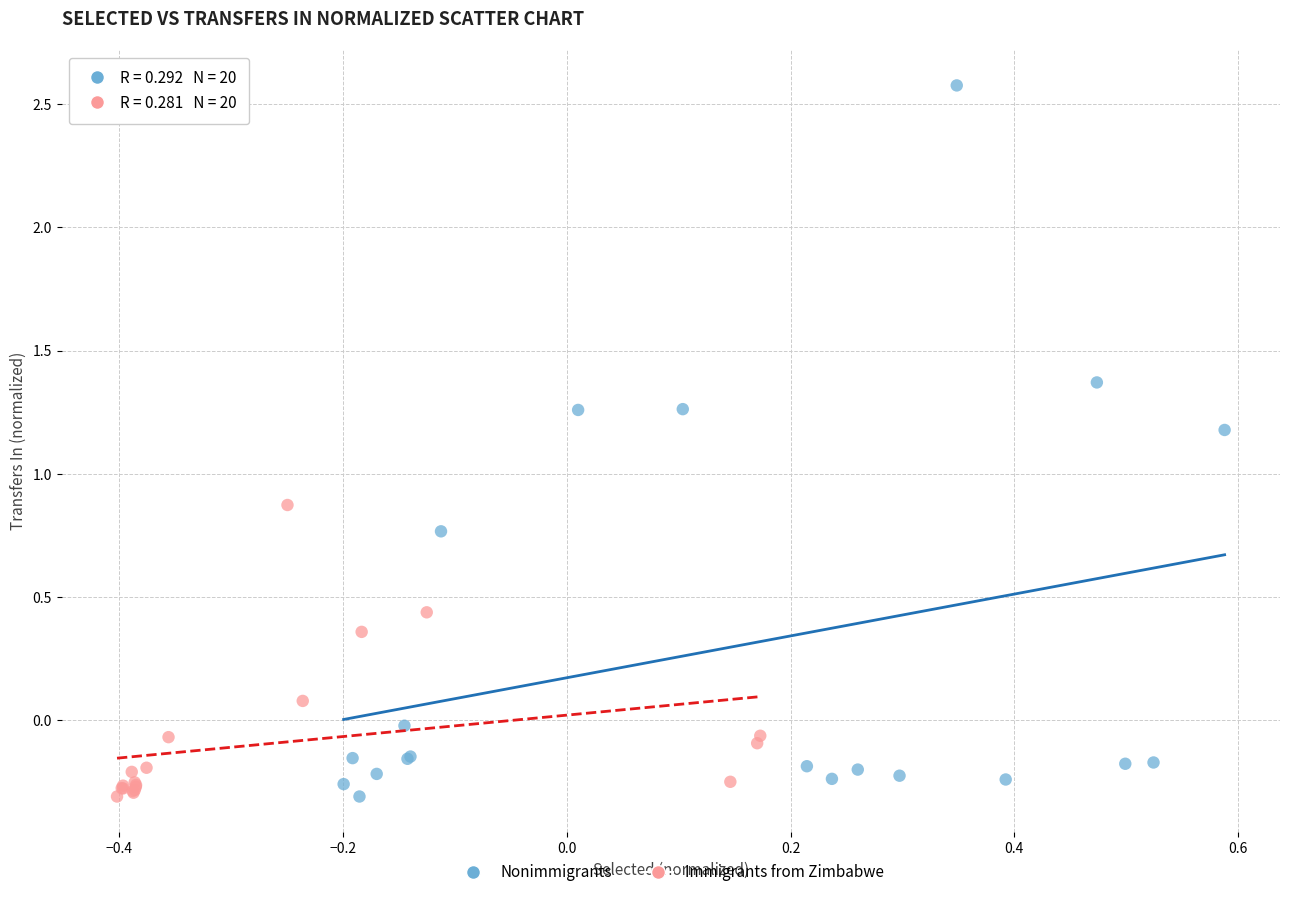

Which series reaches the maximum Y coordinate?

Nonimmigrants